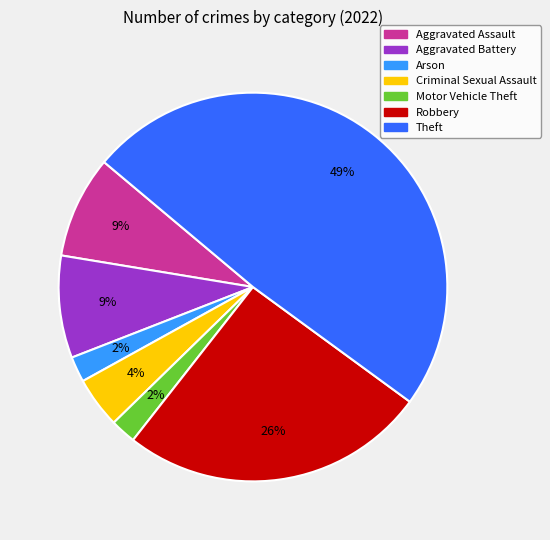

To the nearest percent, what is the difference between the largest and smallest slice percentages?

47%